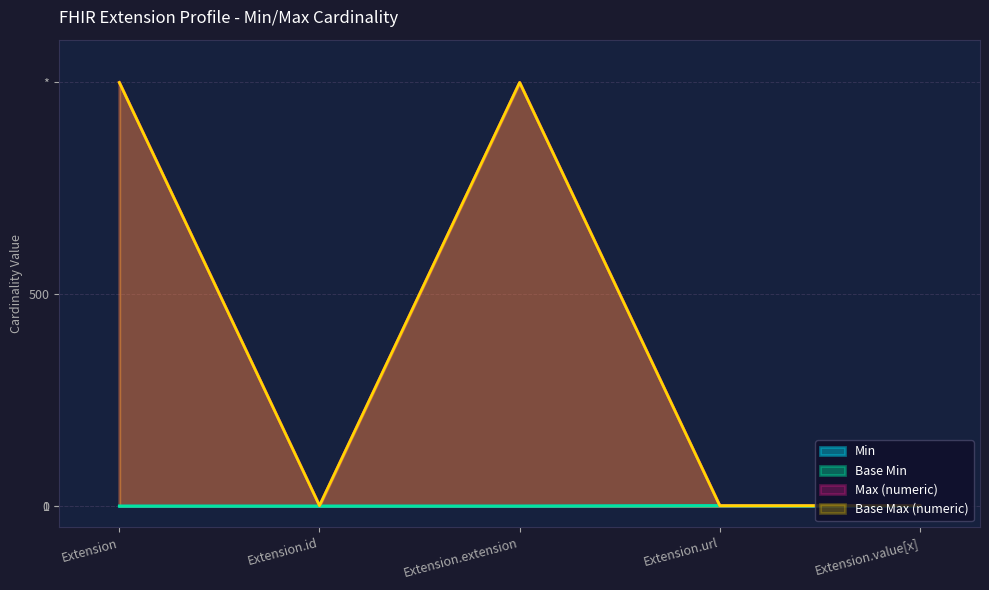

What is the sum of all Min values?

1